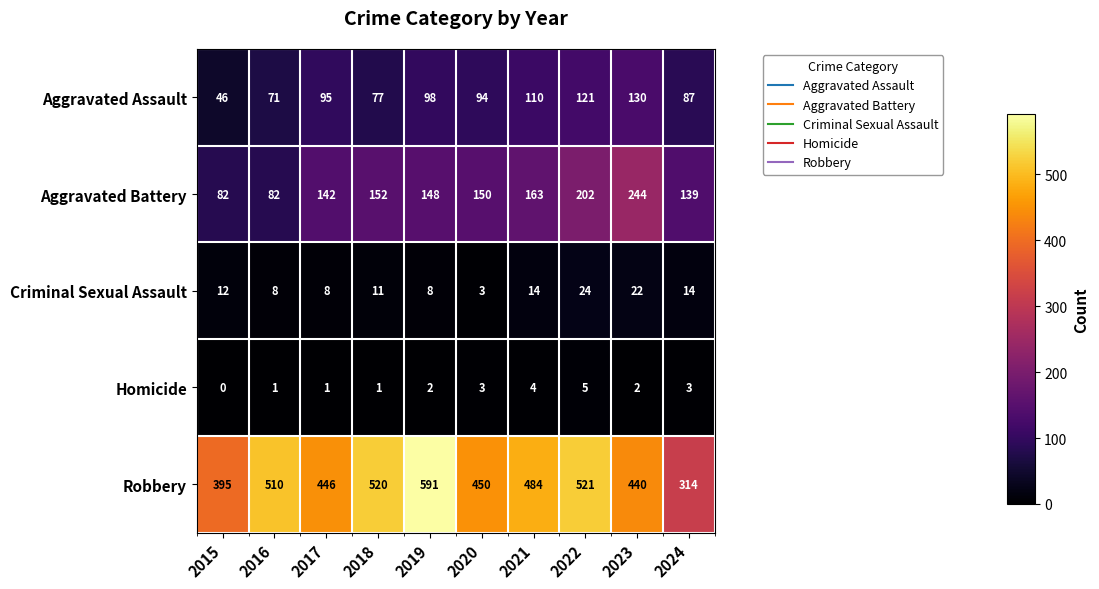

What is the approximate value of Aggravated Battery at 2018?

152